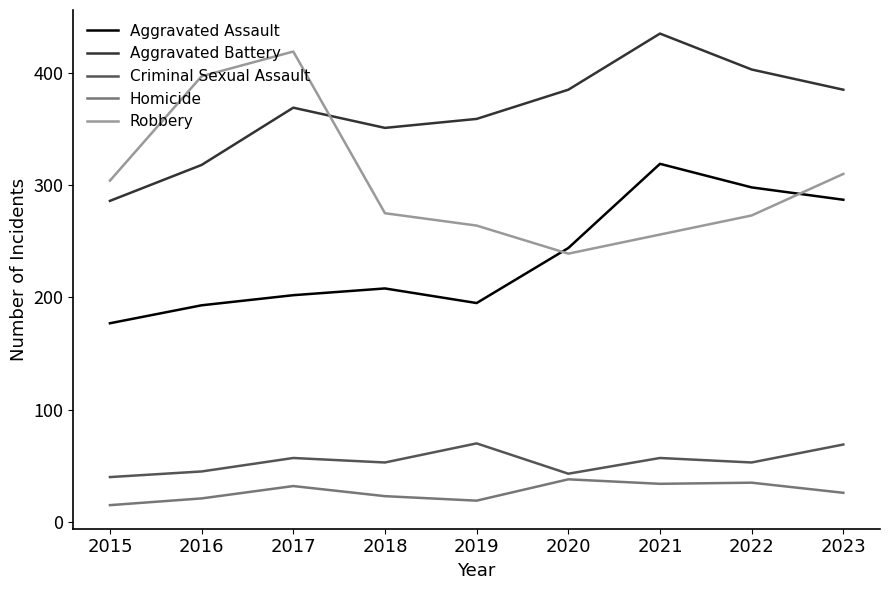

True or false: Criminal Sexual Assault and Robbery cross at least once.

False